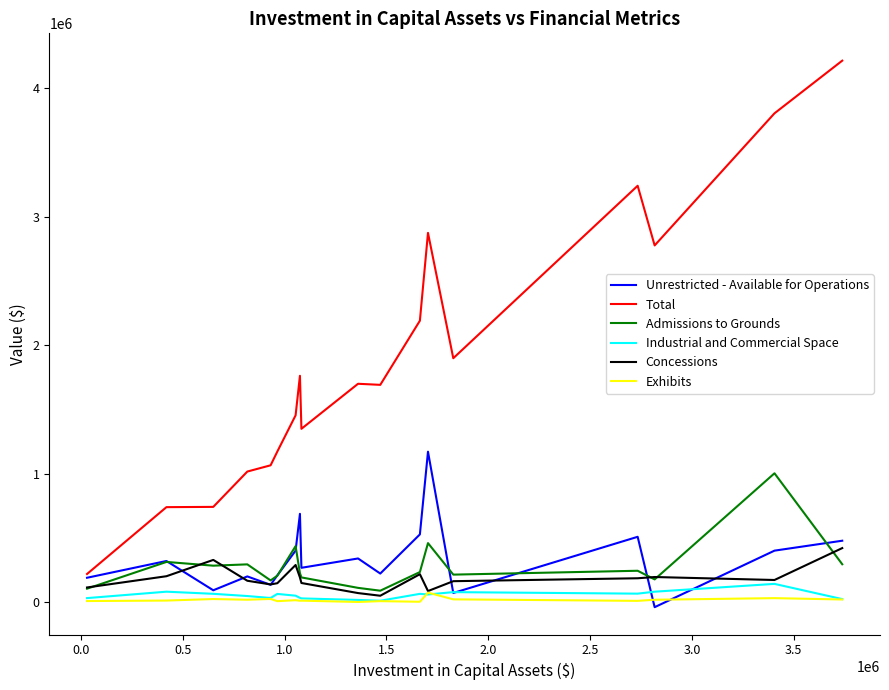

Which series has the largest total across all categories?

Total